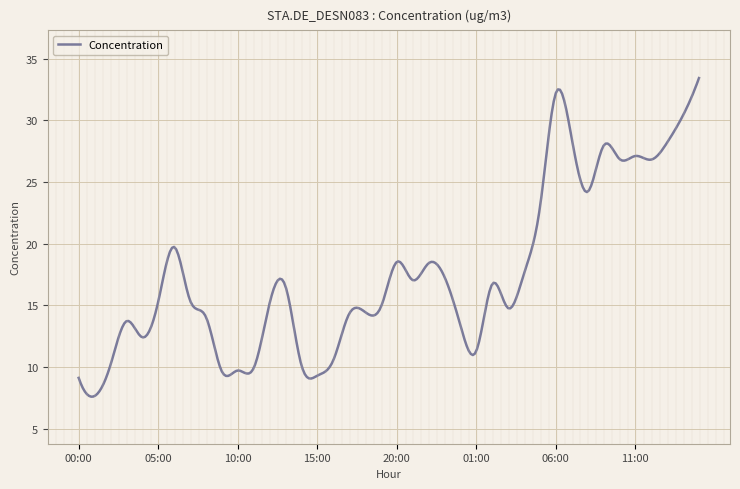

What is the maximum value shown in the chart?

33.4